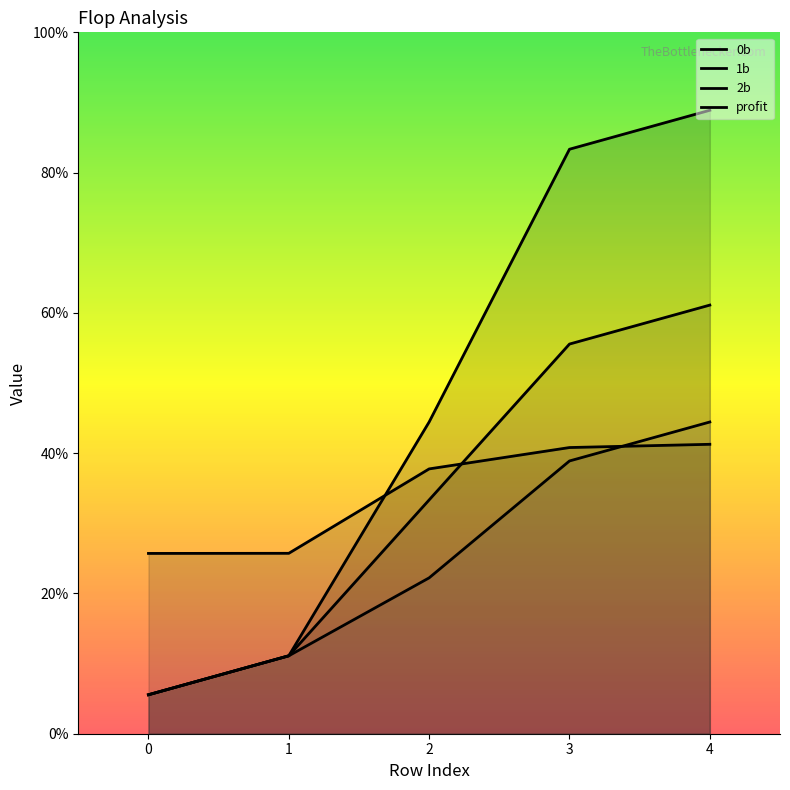

How many lines are shown in the chart?

4